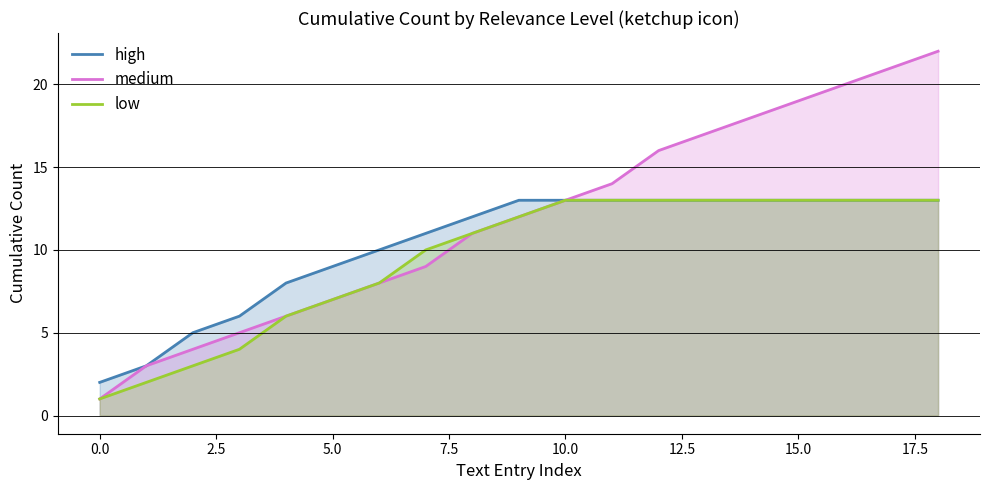

Rank the series by their maximum value, from highest to lowest.

medium, high, low